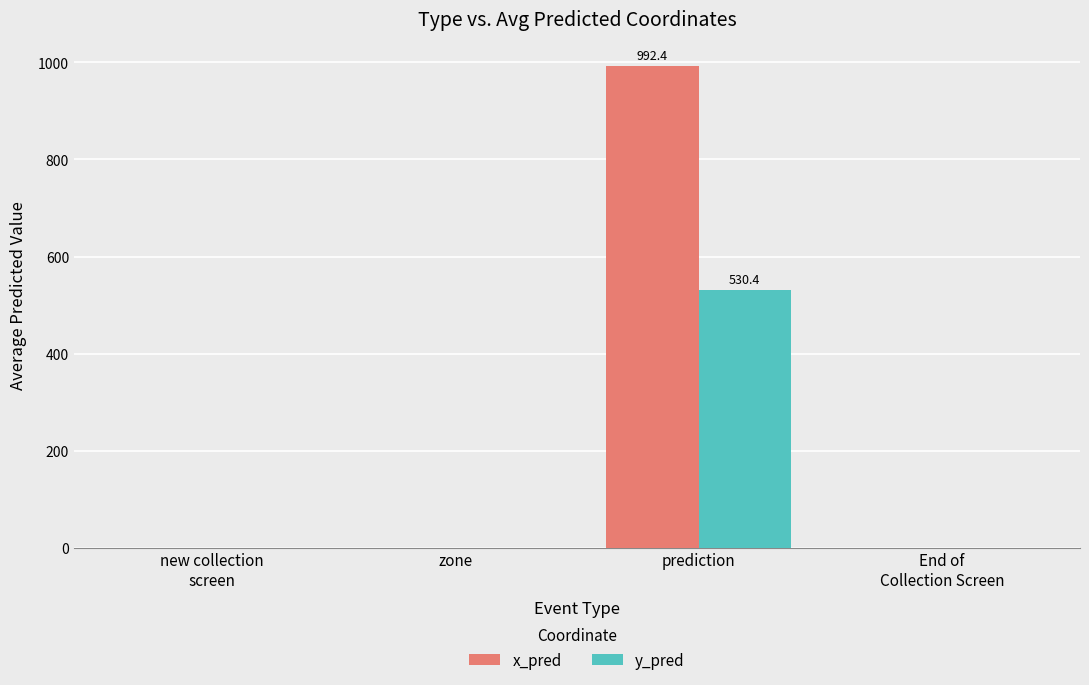

Which series has the largest total across all categories?

x_pred